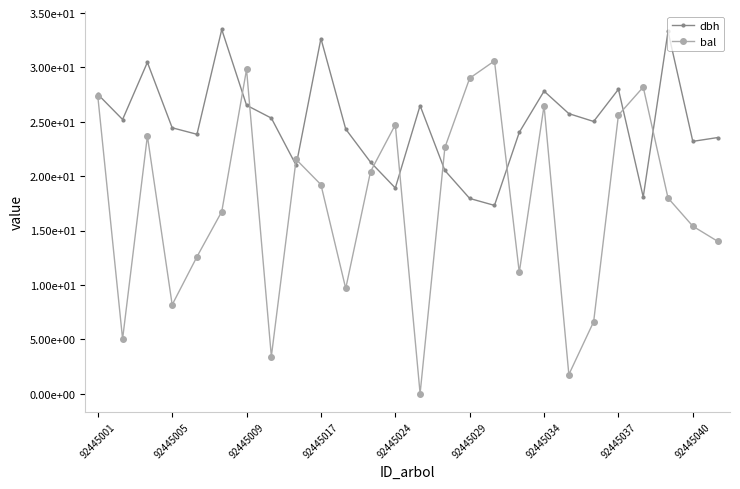

How many interior local peaks does the bal series have?

7